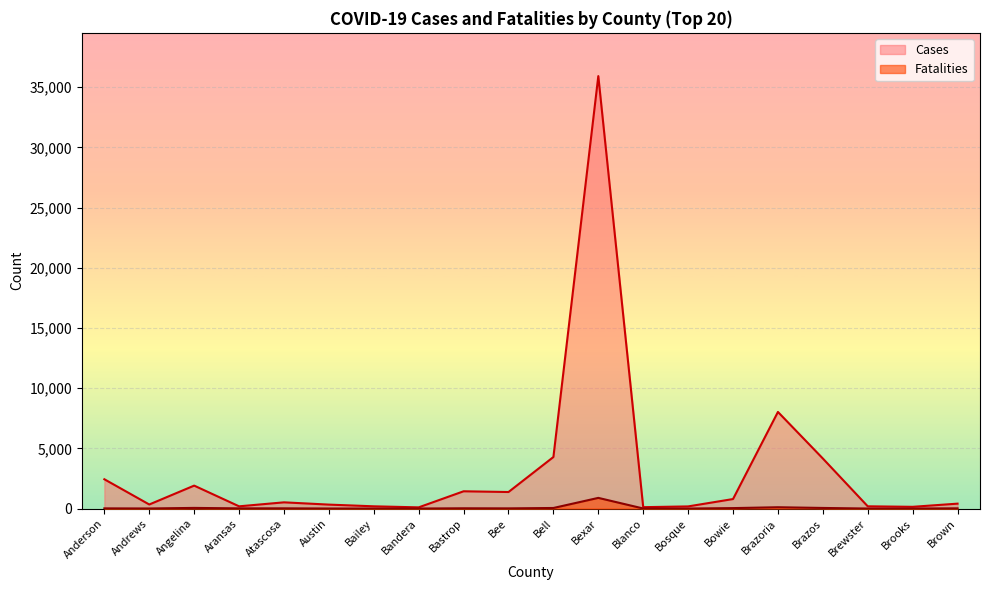

What is the sum of all Cases values?

63013